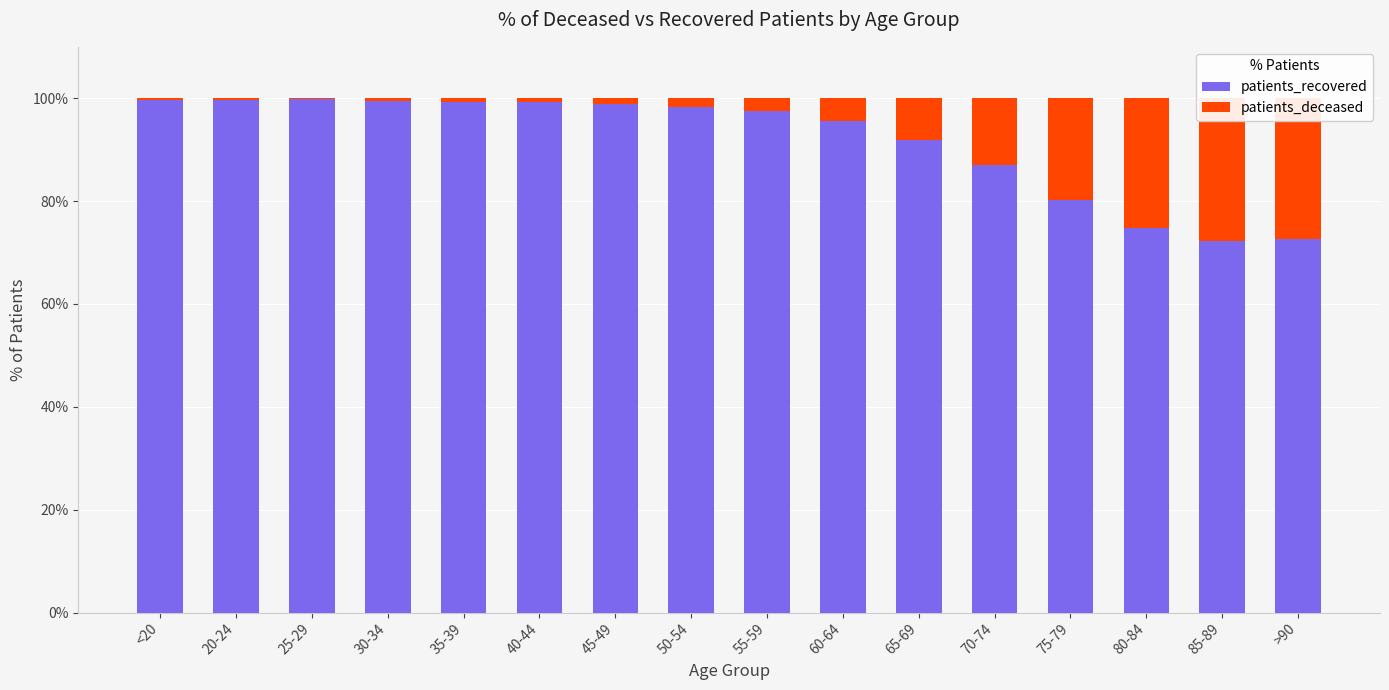

Which has a higher value, 85-89 or 25-29?

25-29